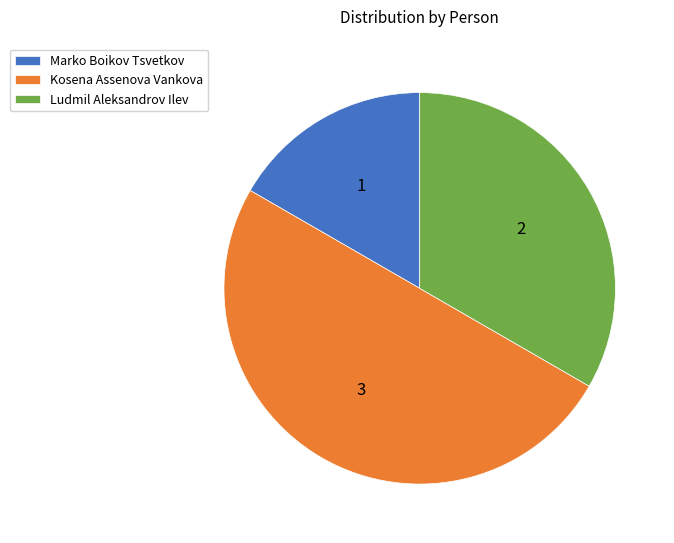

How many segments does this pie chart have?

3